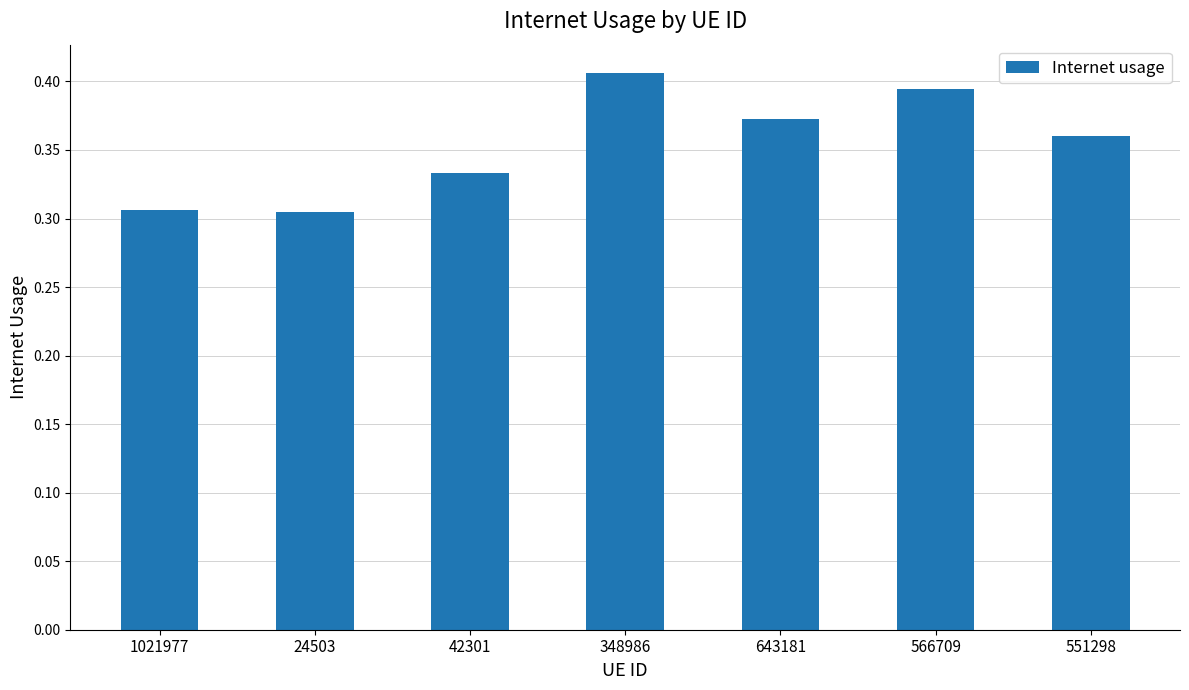

What is the label of the 1st bar from the left?

1021977